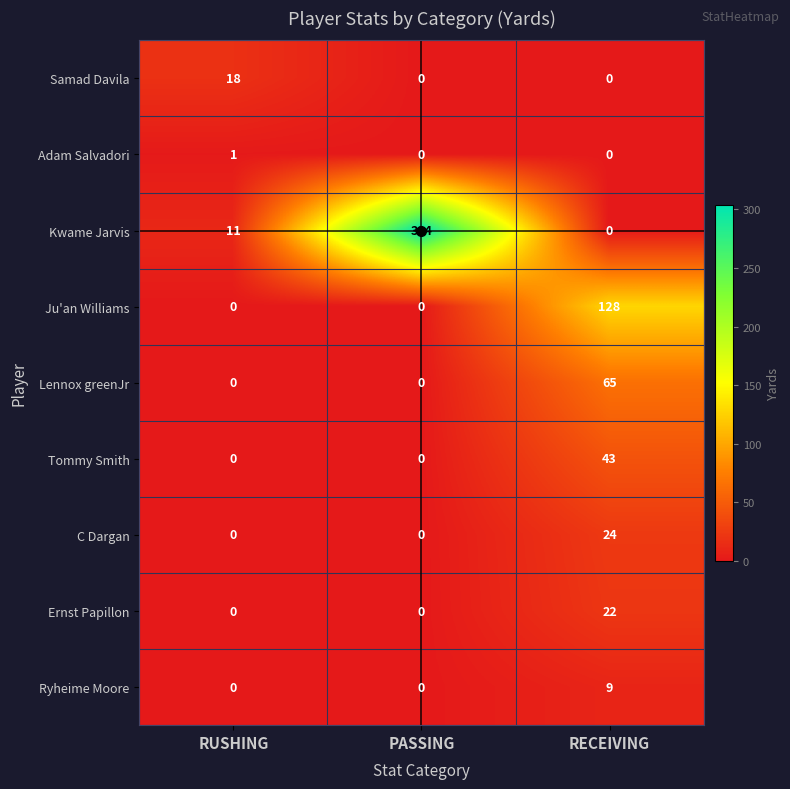

At which category is the sum across all series the highest?

PASSING